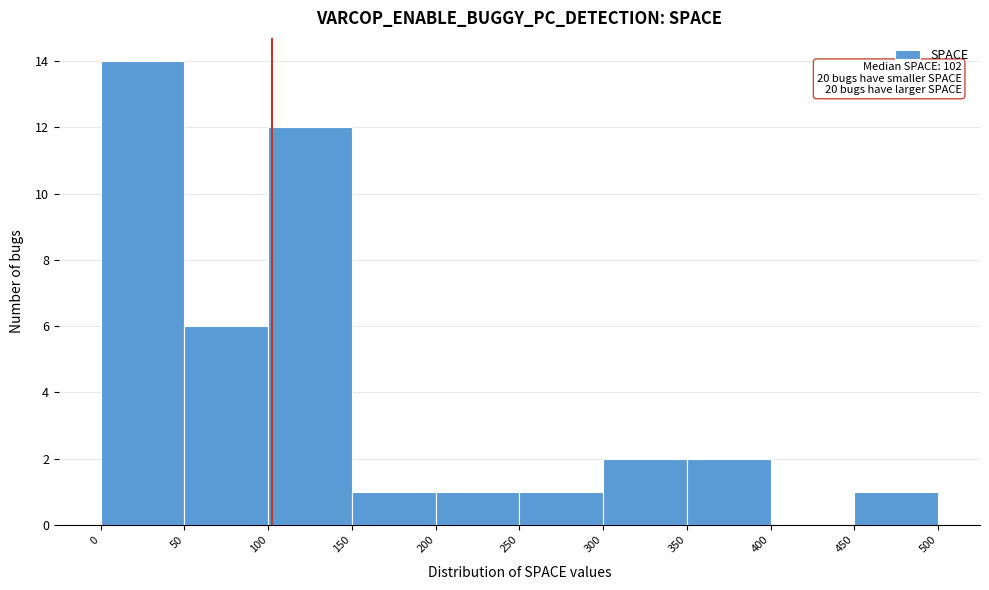

Over which range of the x-axis is the bar tallest?

0 to 50